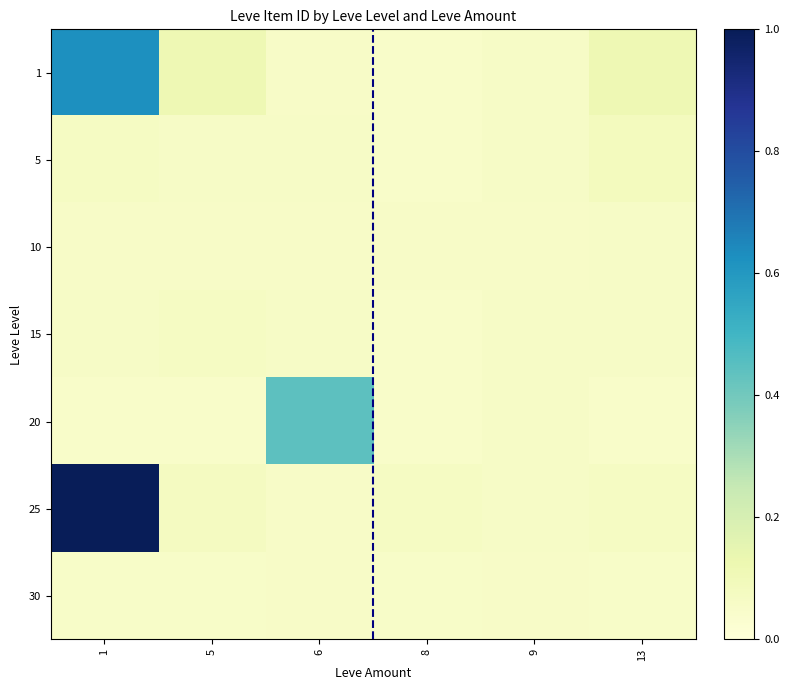

Rank the series by their maximum value, from highest to lowest.

25, 1, 20, 5, 15, 10, 30